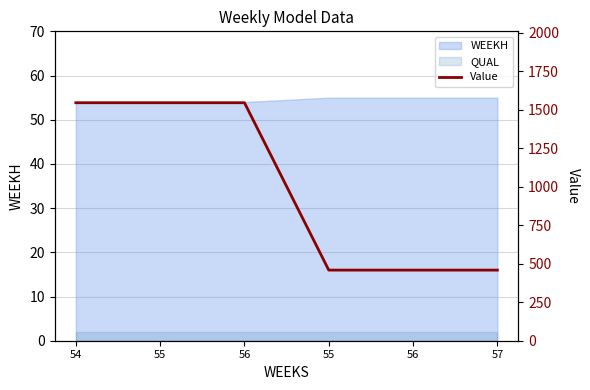

What is the approximate value at 57?

458.7